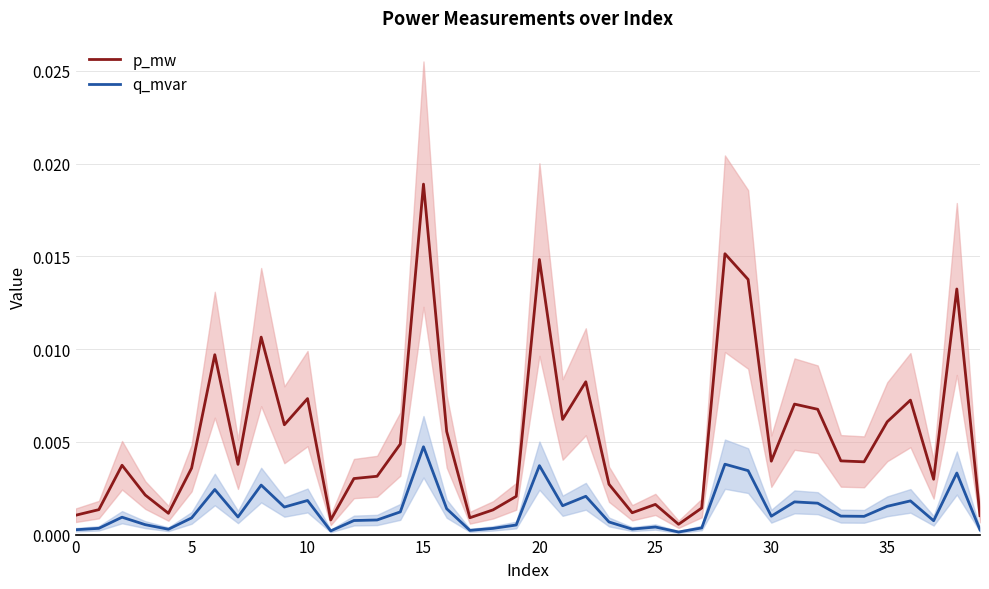

At which label does q_mvar reach its peak?

15